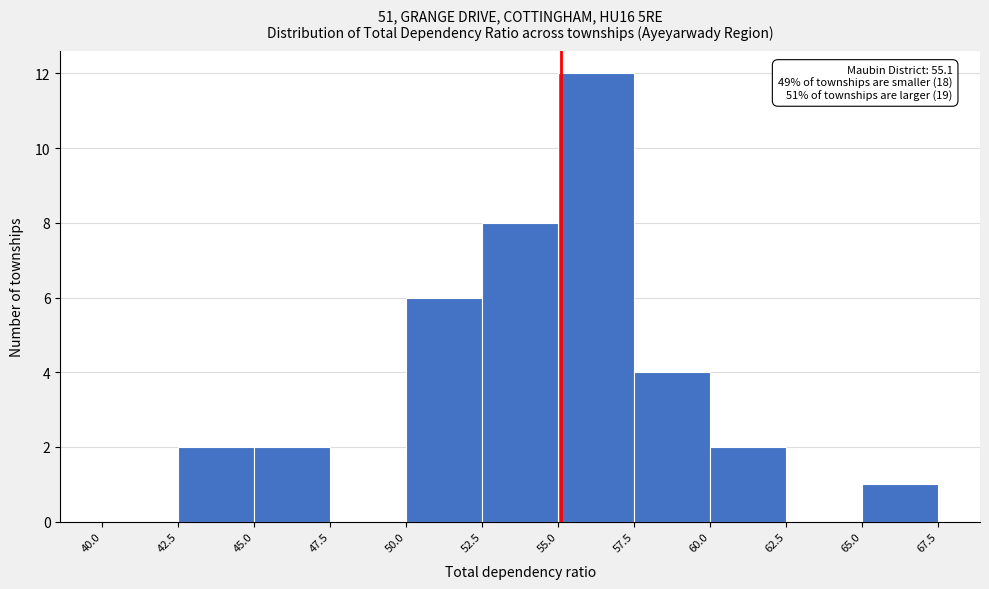

Over which range of the x-axis is the bar tallest?

55.0 to 57.5